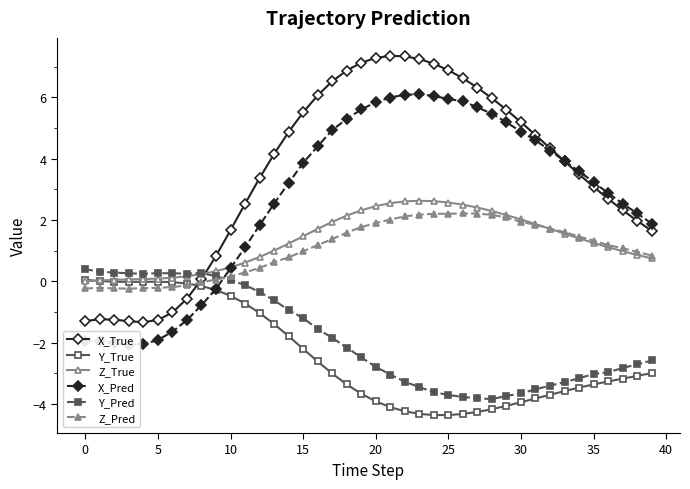

What is the value of the Z_True point at the 17th from the left?

1.7